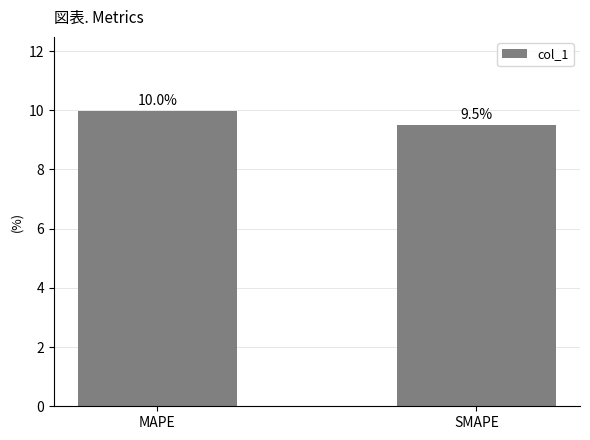

Reading left to right, list all the values displayed in this chart.

10.0	9.5